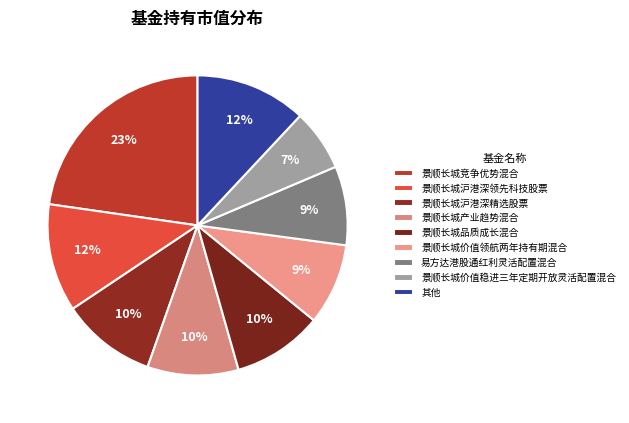

How many segments does this pie chart have?

9